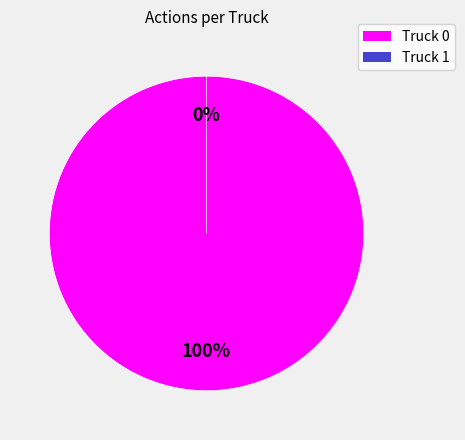

What percentage is the Truck 0 slice, to the nearest percent?

100%